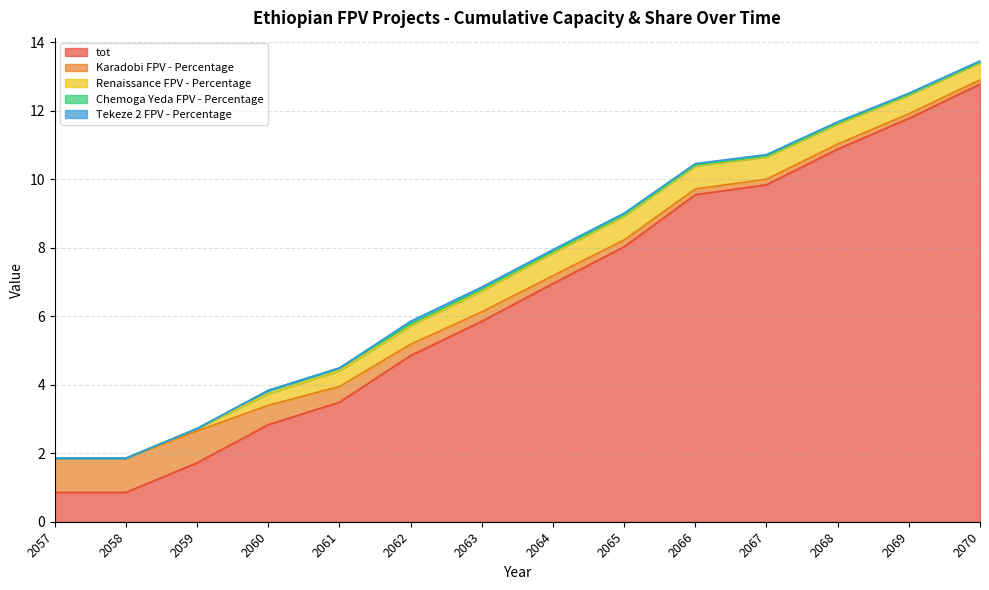

What is the average value of the Karadobi FPV - Percentage series?

0.4